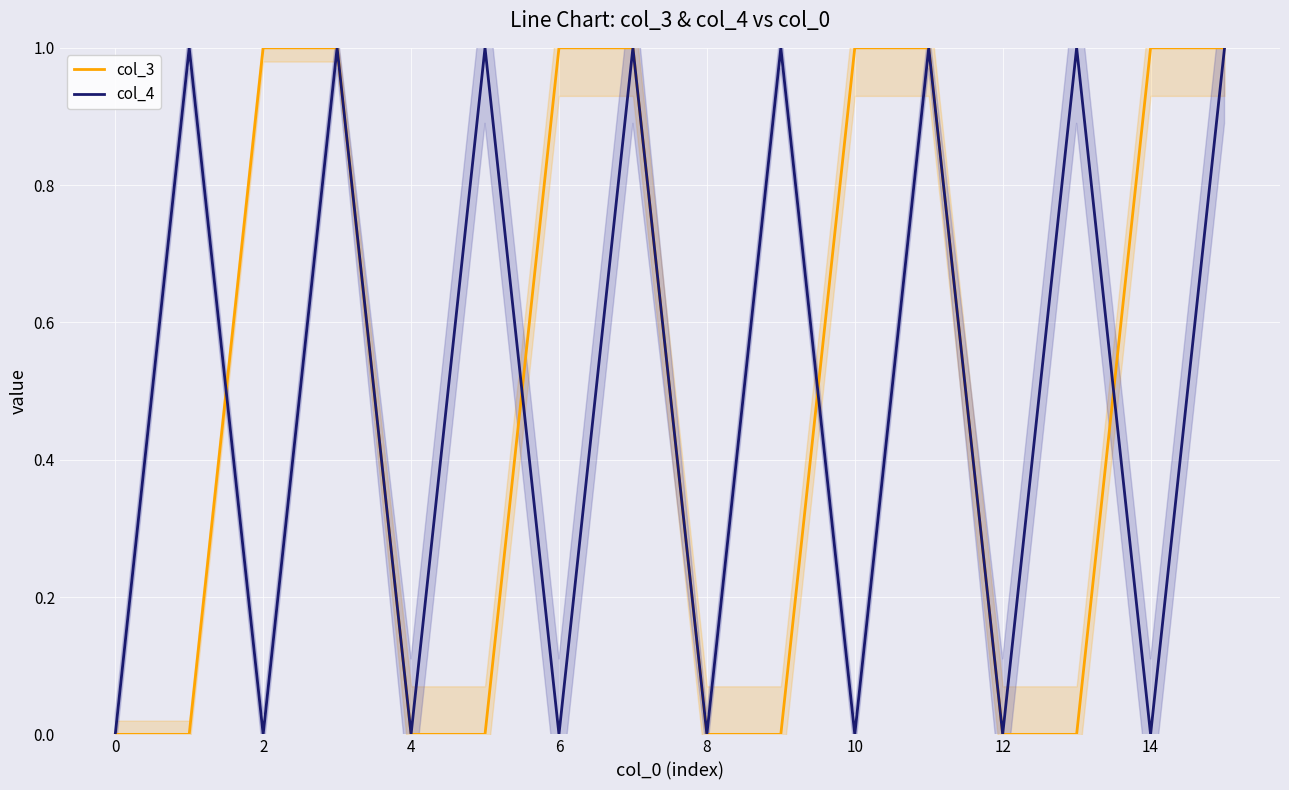

What is the difference between the maximum and minimum values in the col_4 series?

1